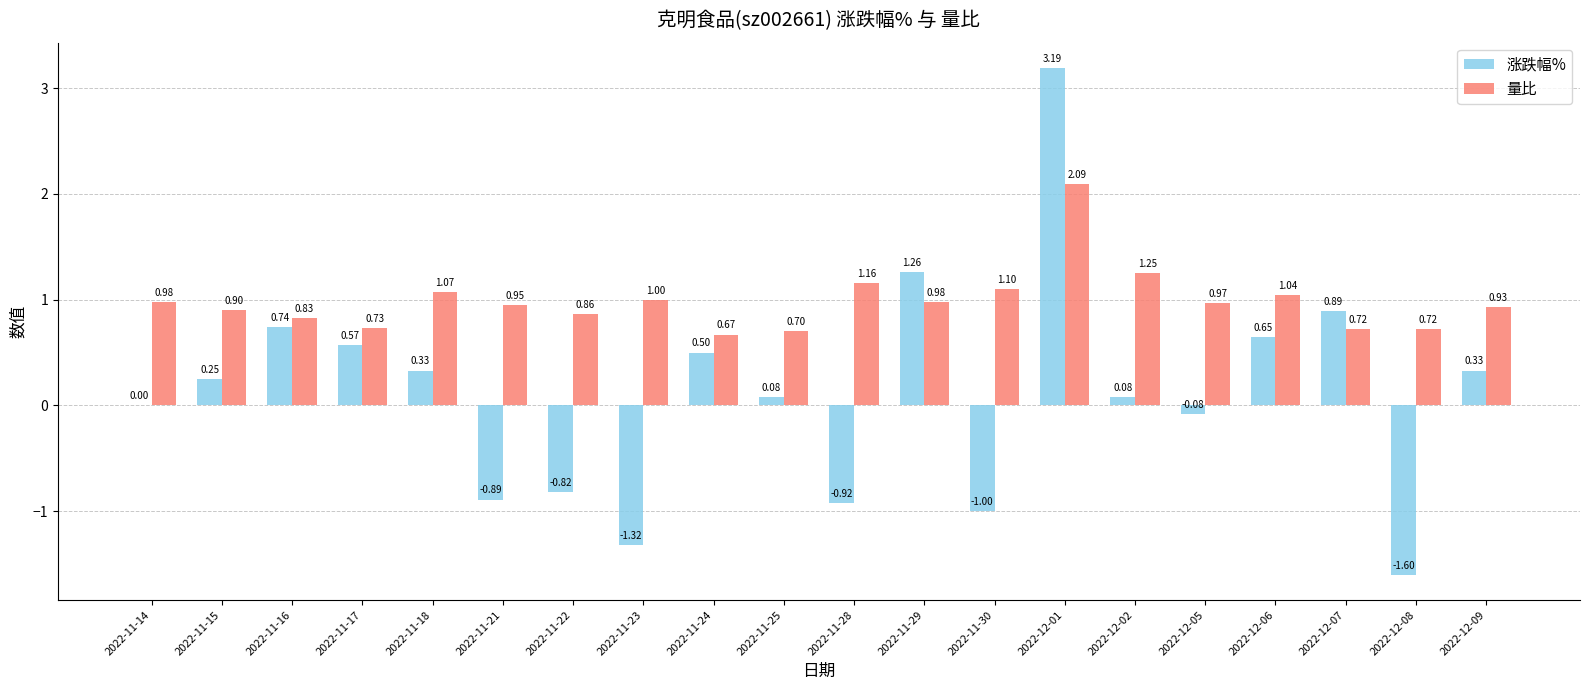

Which series has the widest spread of values?

涨跌幅%